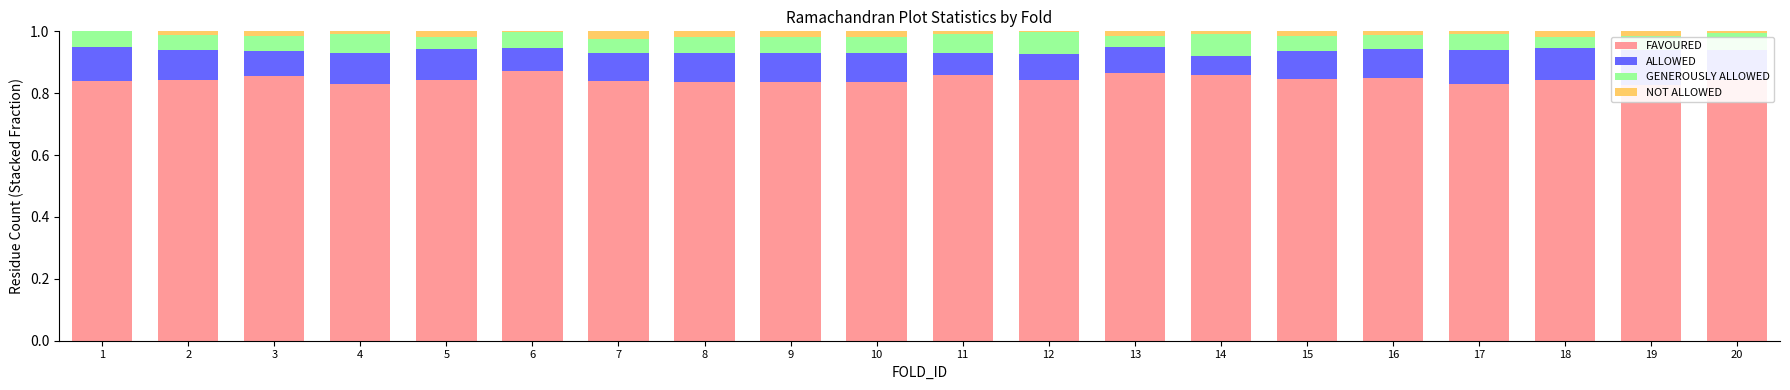

What is the difference between the highest and lowest values at 4?

0.8